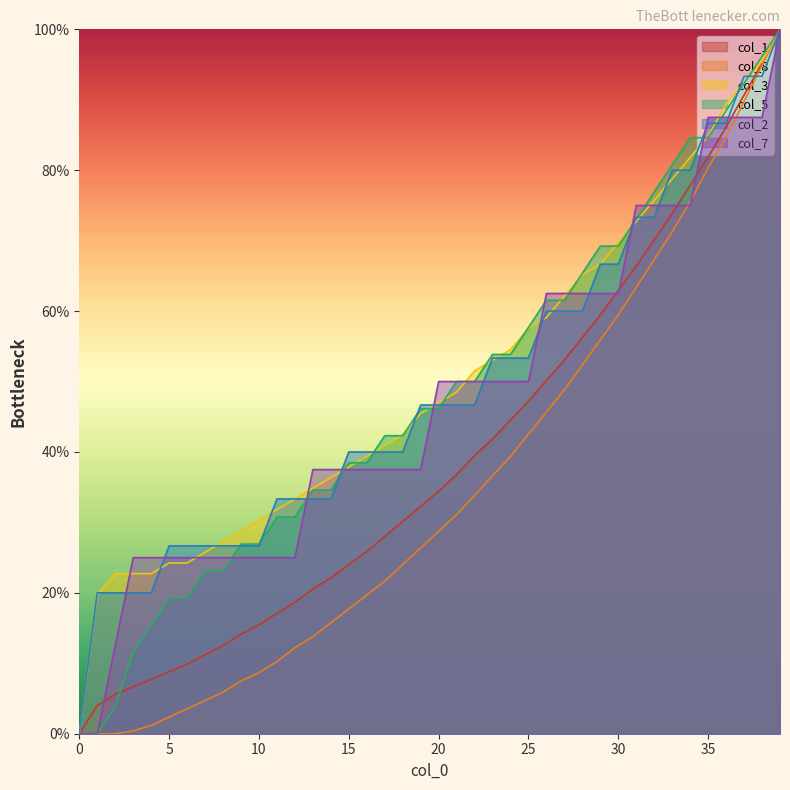

What is the difference between the maximum and second lowest values in the col_3 series?

80.3